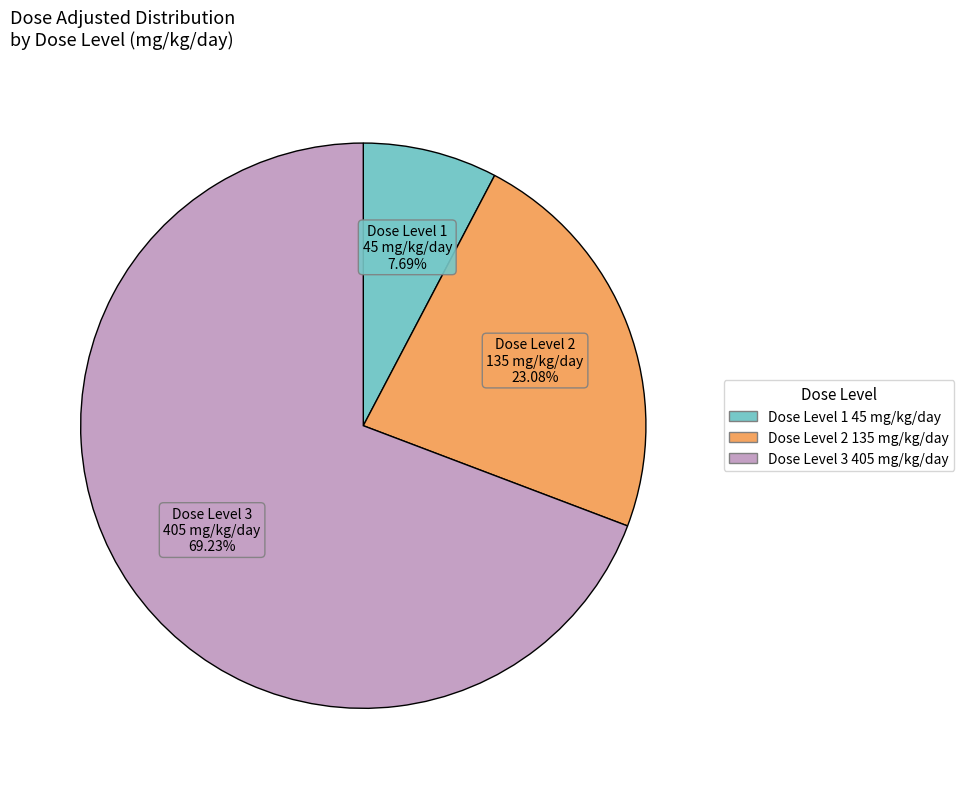

Which category accounts for the majority?

Dose Level 3 405 mg/kg/day